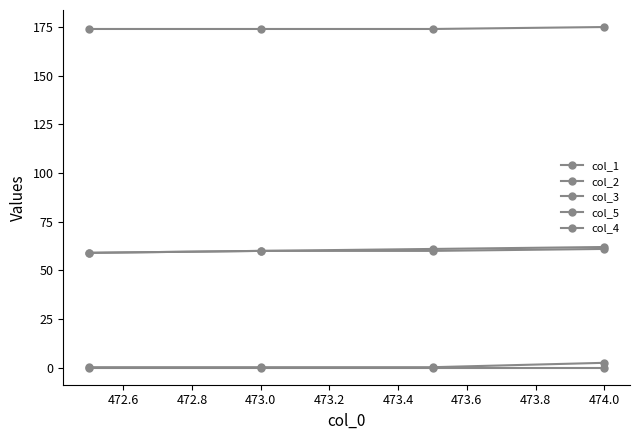

Which category has the highest value in the col_2 series?

474.0